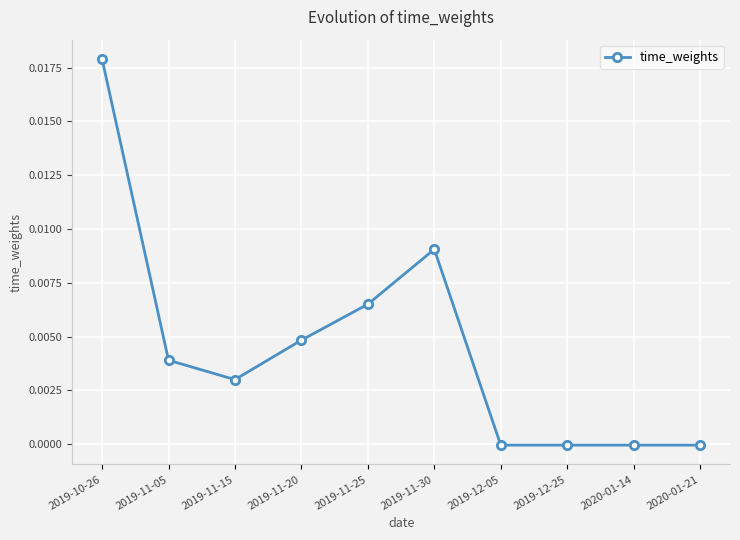

What is the label of the 2nd point from the left?

2019-11-05